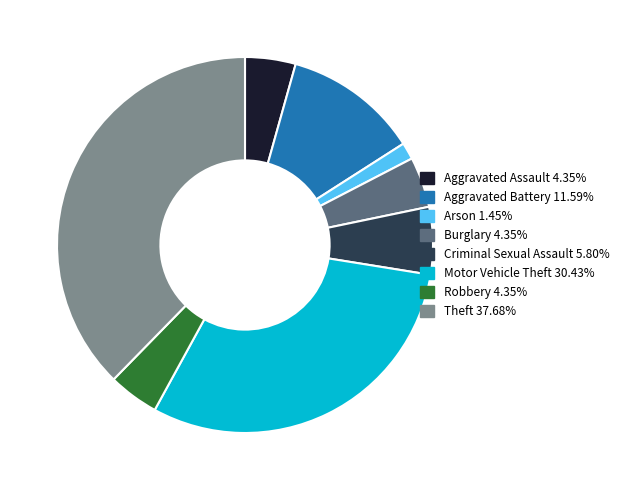

Is Criminal Sexual Assault 5.80% the majority of the pie?

No